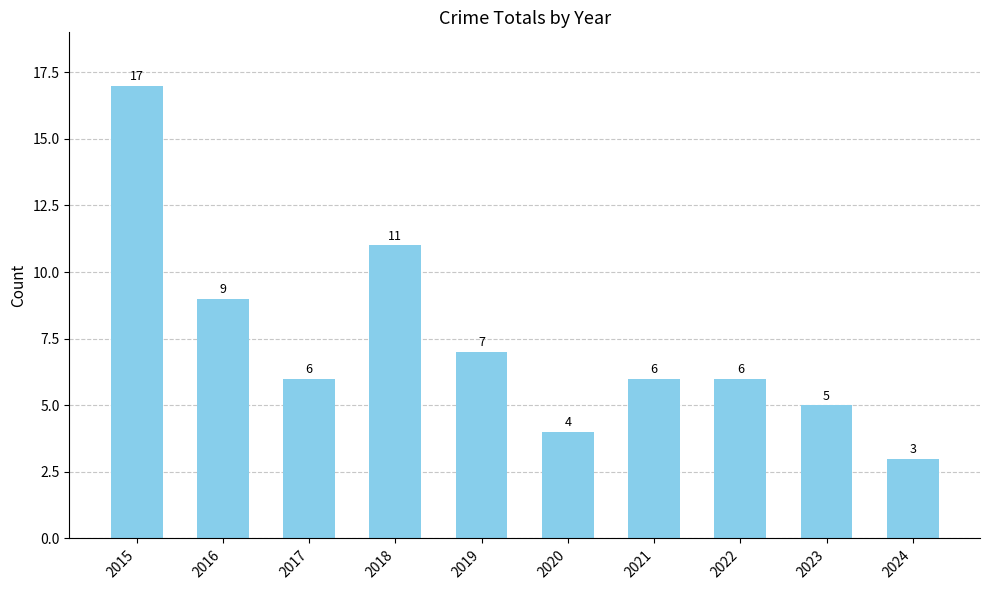

The value at 2022 is 3. True or false?

False